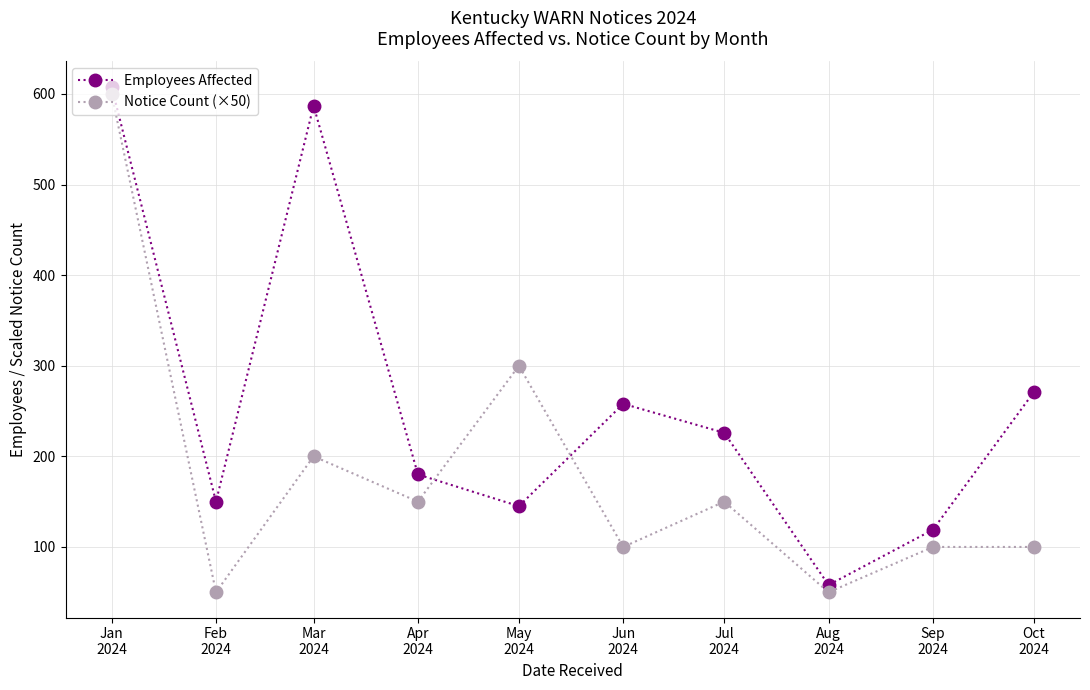

Reading left to right, extract all data points from this chart.

Employees Affected: Jan
2024=608	Feb
2024=150	Mar
2024=587	Apr
2024=180	May
2024=145	Jun
2024=258	Jul
2024=226	Aug
2024=58	Sep
2024=119	Oct
2024=271
Notice Count (×50): Jan
2024=600	Feb
2024=50	Mar
2024=200	Apr
2024=150	May
2024=300	Jun
2024=100	Jul
2024=150	Aug
2024=50	Sep
2024=100	Oct
2024=100